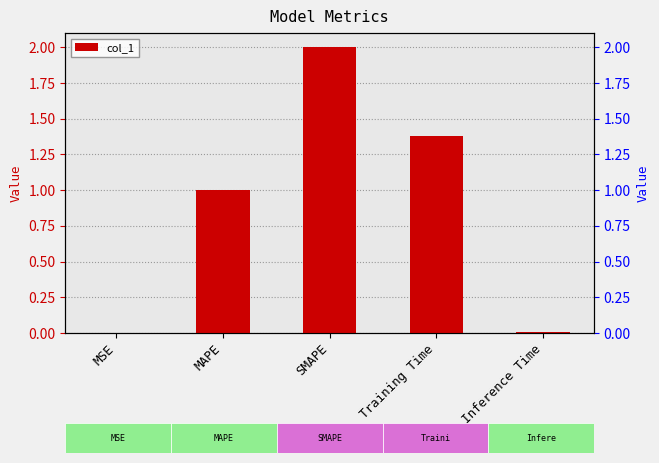

What is the label of the 2nd bar from the right?

Training Time